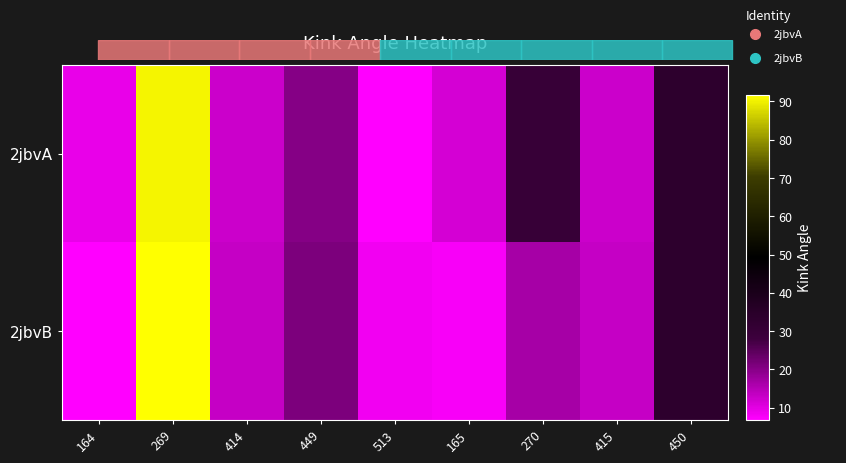

Which series has the widest spread of values?

2jbvB